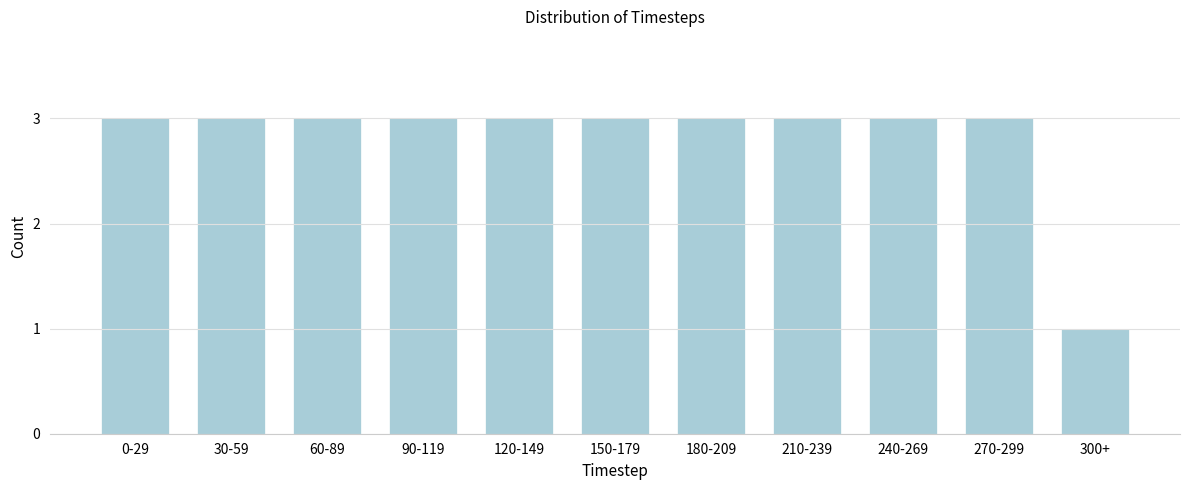

Reading left to right, list all the values displayed in this chart.

3	3	3	3	3	3	3	3	3	3	1